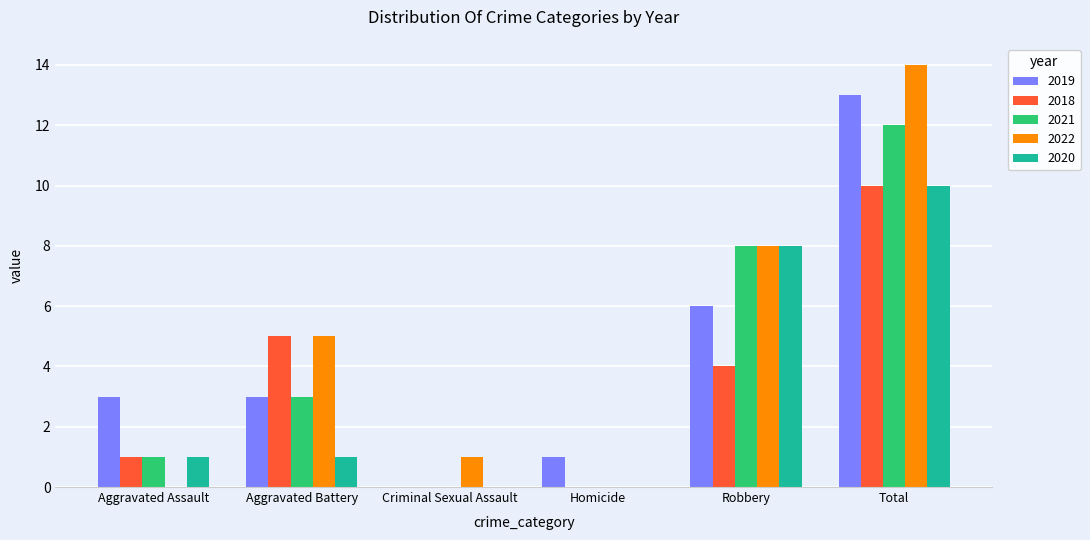

How many groups of bars are there?

6